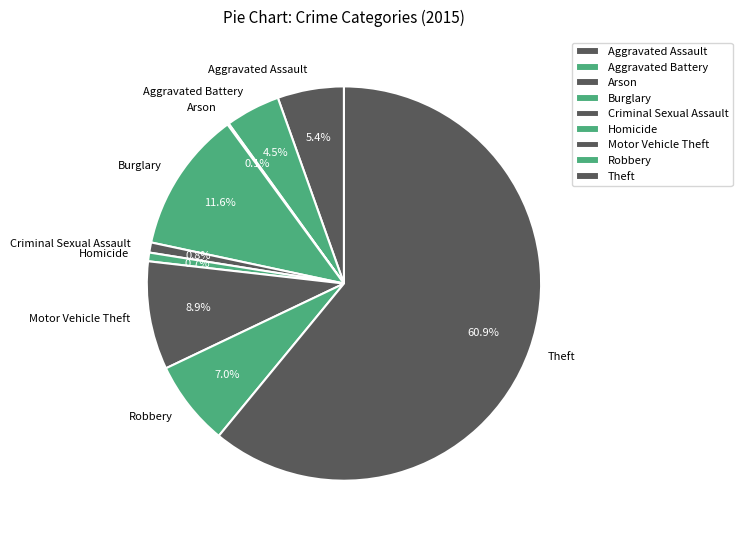

Is it true that Aggravated Assault is 5% of the pie?

True